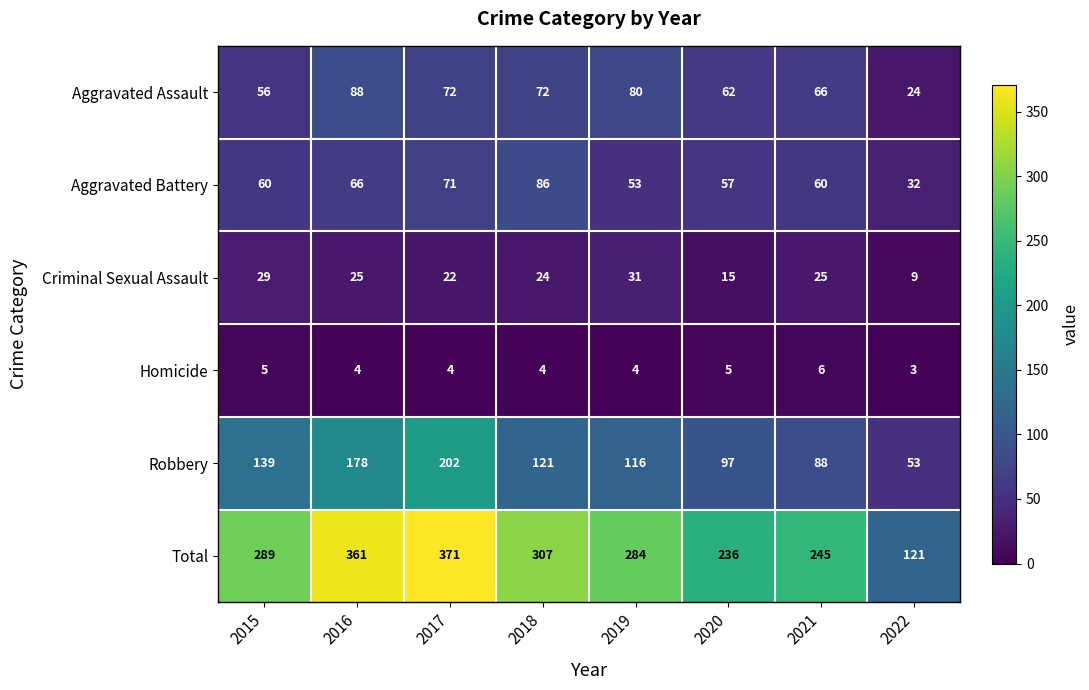

What is the greatest value displayed?

371